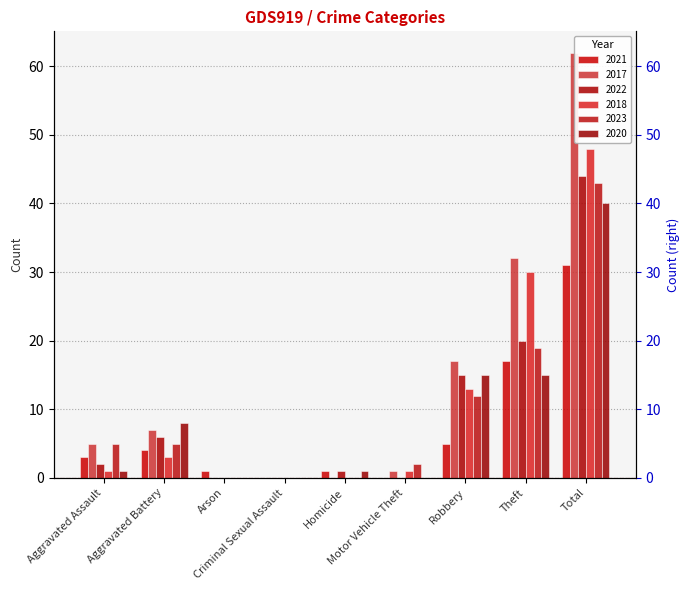

The value of 2023 at Criminal Sexual Assault is -28. True or false?

False